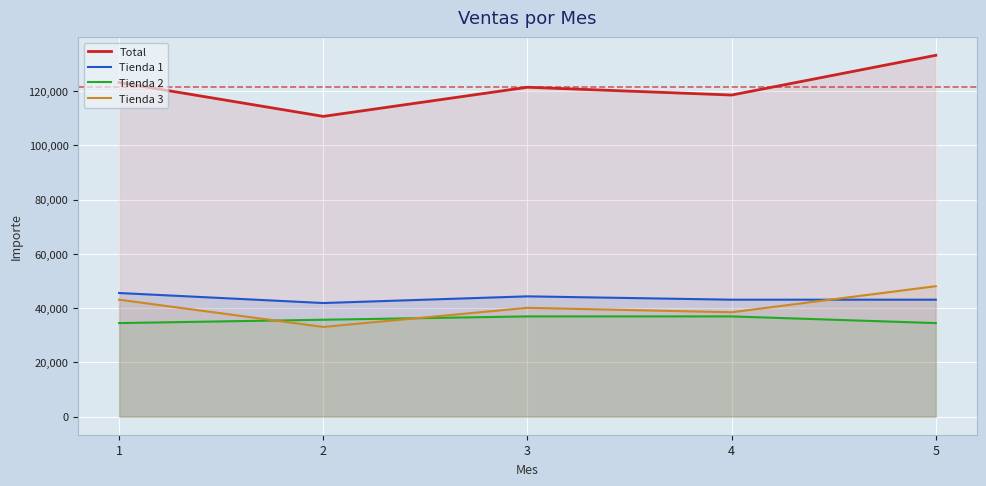

What is the value of the Tienda 2 point at the 5th from the left?

34493.5